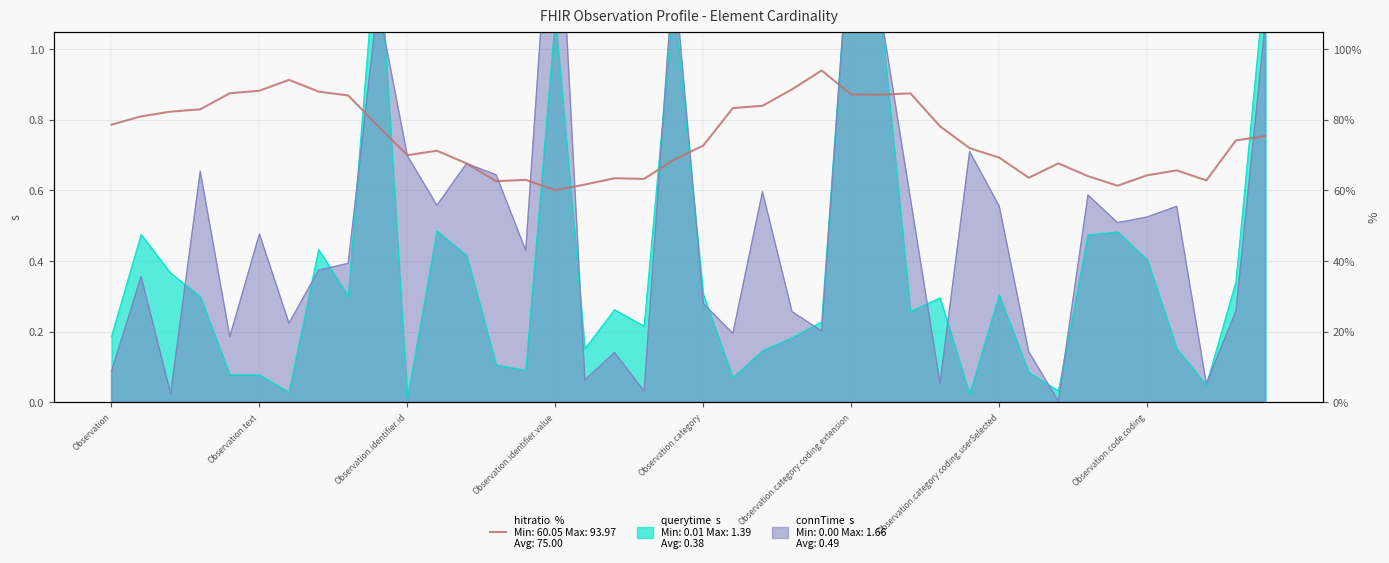

What is the value of the 13th point from the left?

67.7